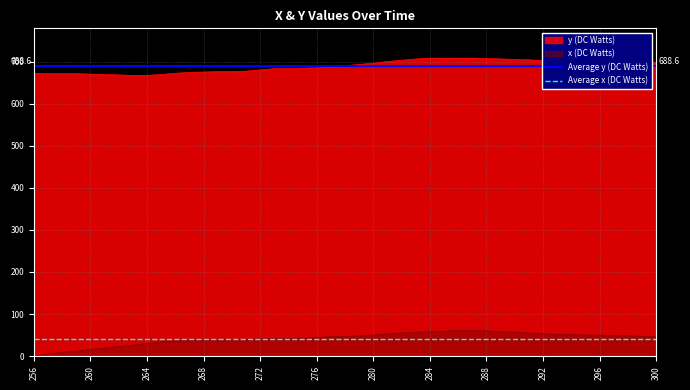

True or false: x (DC Watts) and y (DC Watts) intersect in this chart.

False